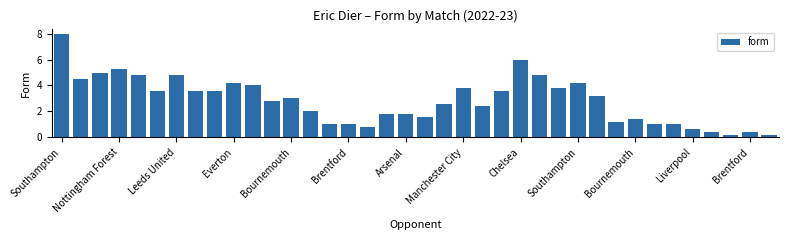

What is the greatest value displayed?

8.0